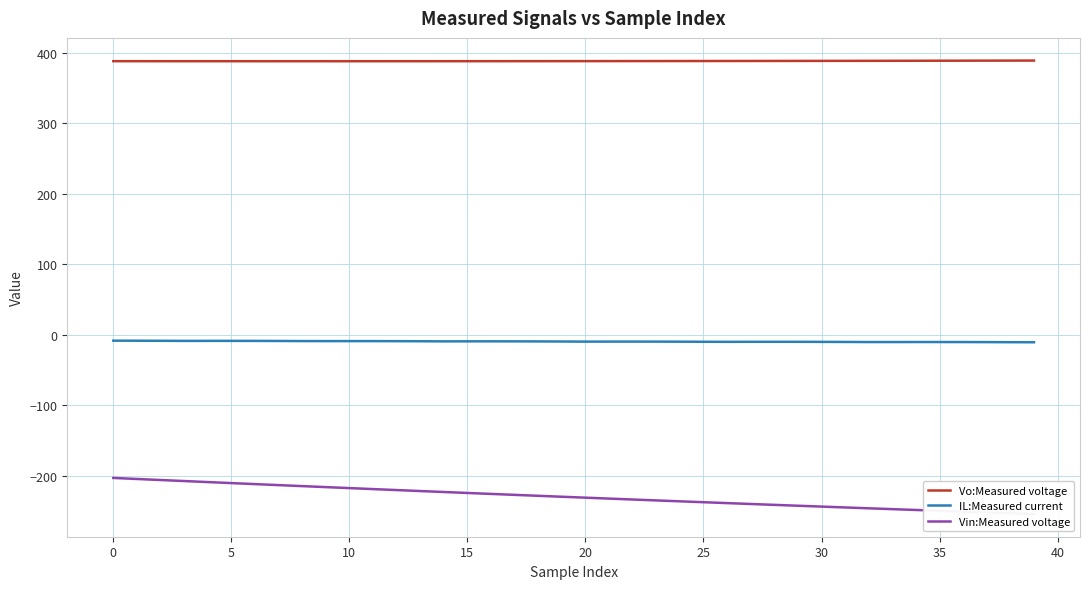

At which label is Vin:Measured voltage closest to -228?

18